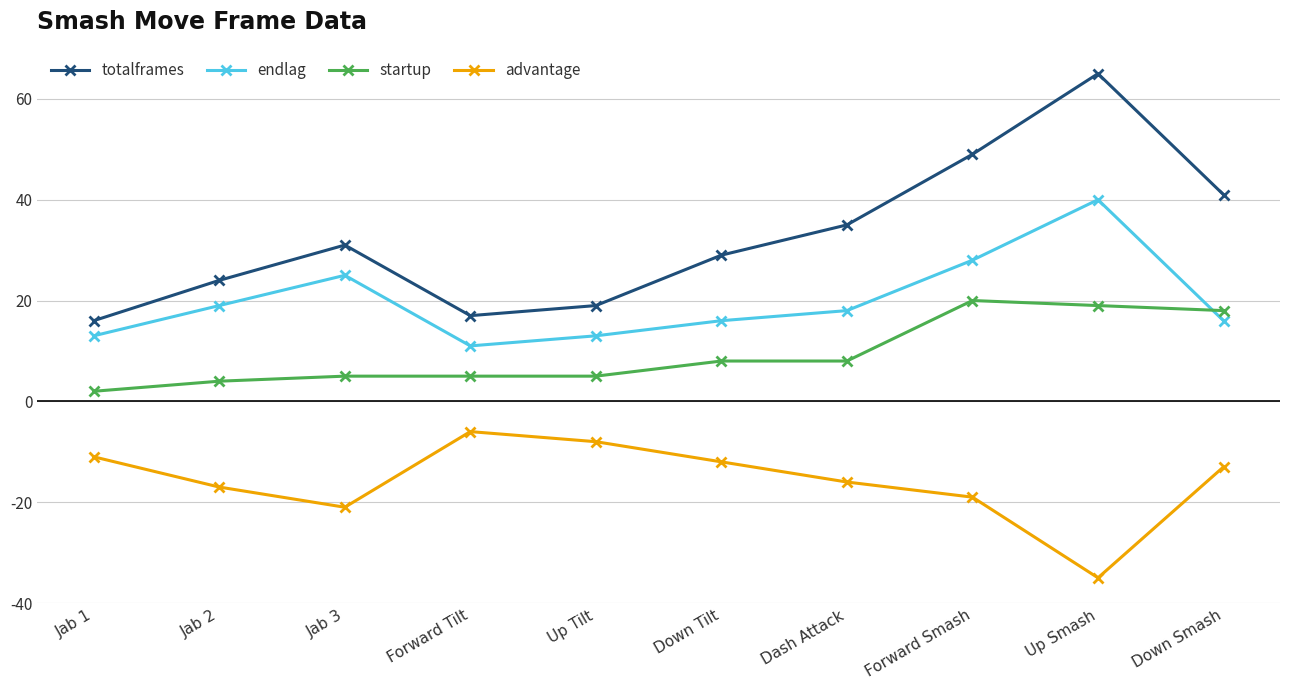

How many series are shown in this chart?

4